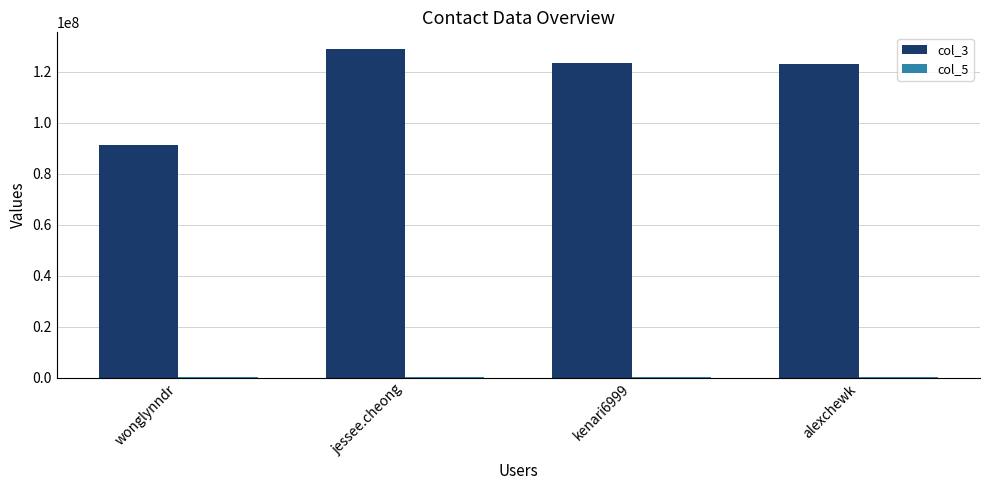

Is it true that col_3 equals 129011291 at jessee.cheong?

True